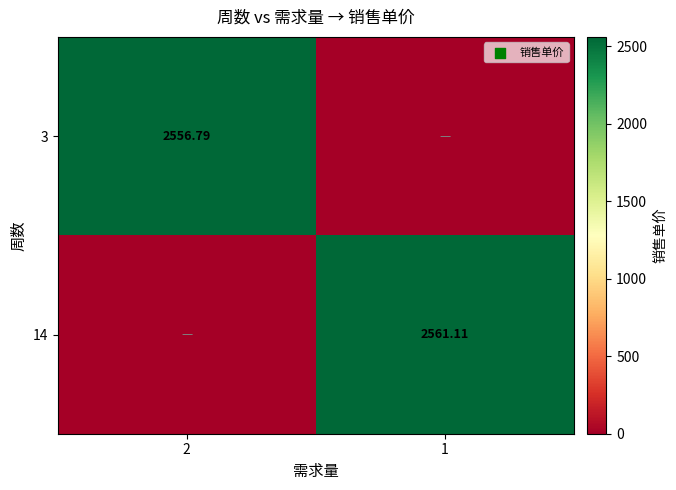

True or false: 14 has a value of 0.0 at 2.

True